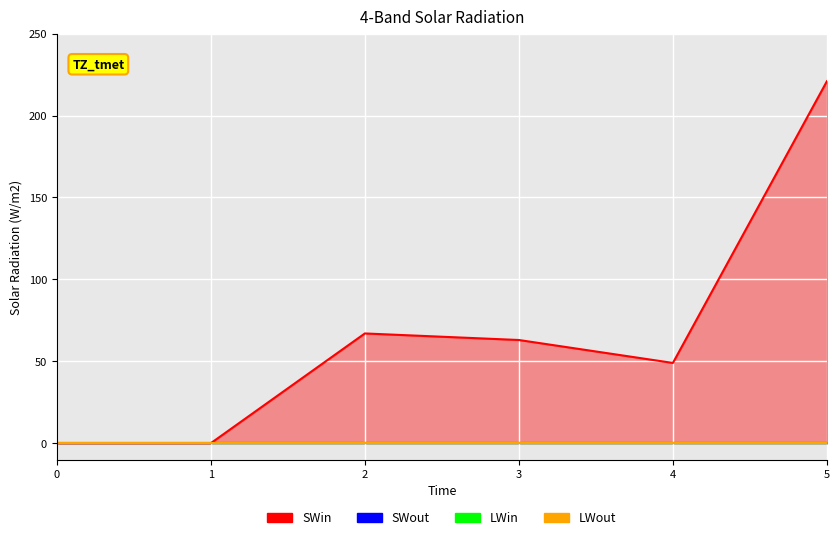

Is it true that 5 equals 0 at 4?

True